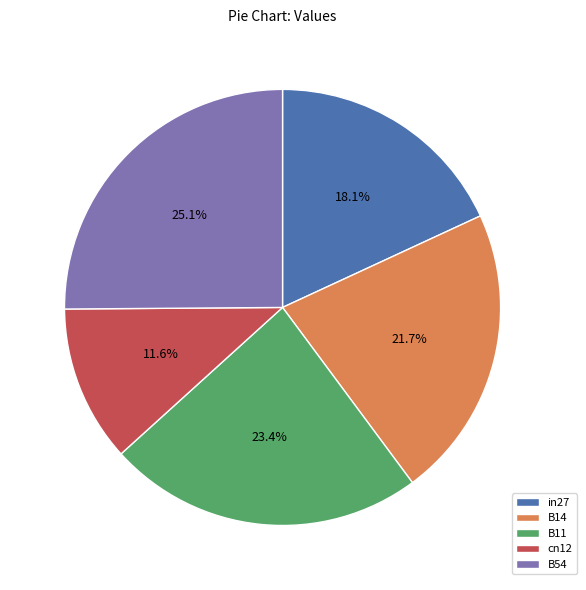

To the nearest percent, what is the average slice percentage?

20%